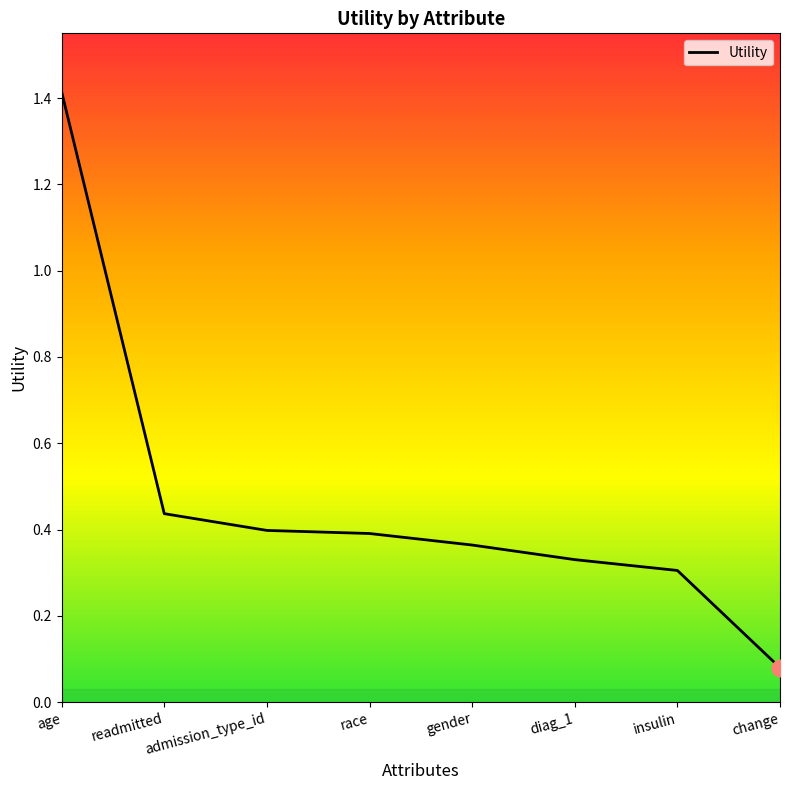

True or false: the data shows 0.4 at race.

True